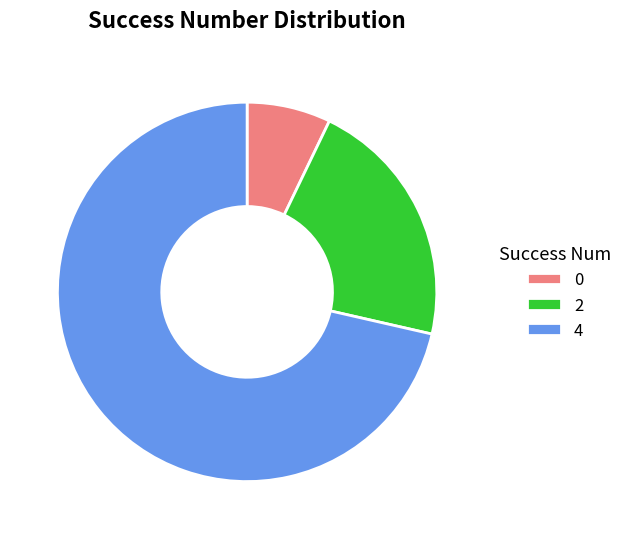

How many slices are in this pie chart?

3